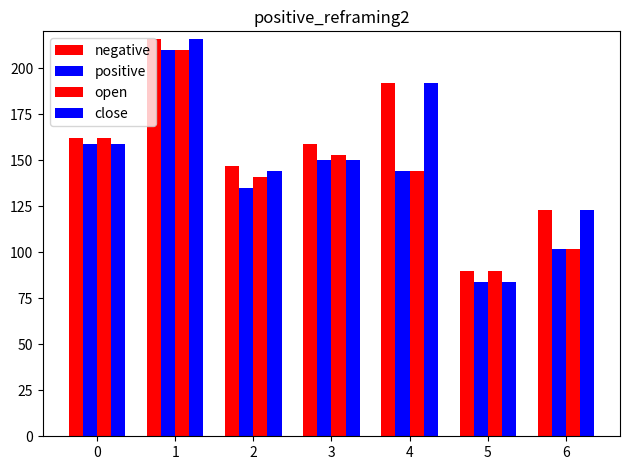

At which label is positive closest to 147?

3